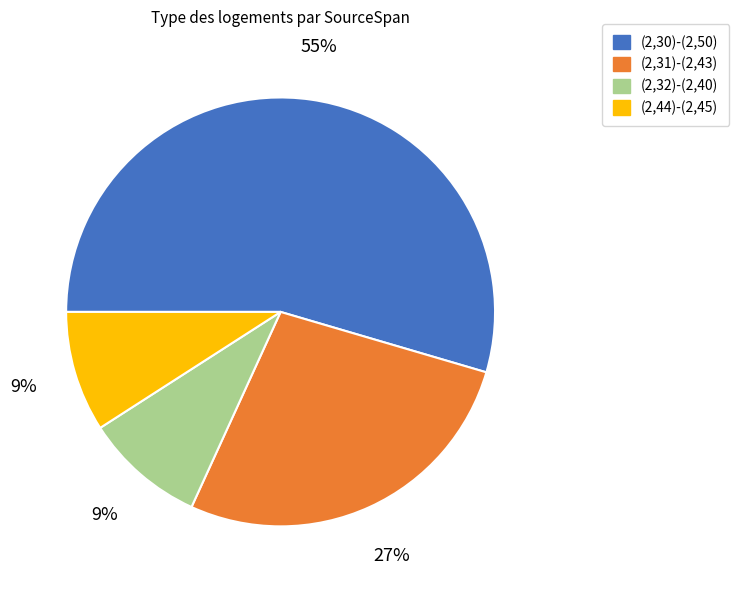

Which category has the biggest portion of the pie?

(2,30)-(2,50)